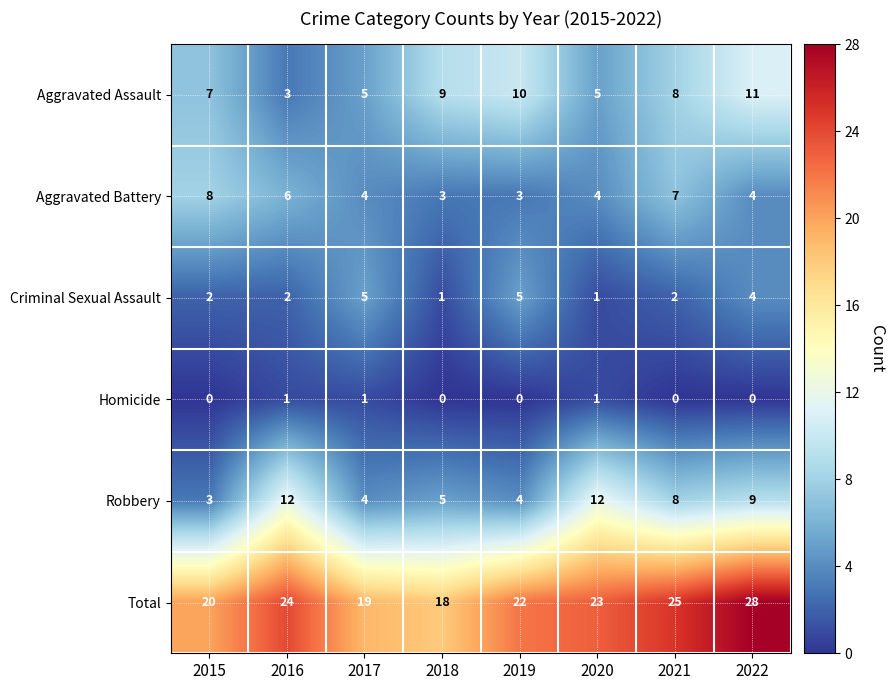

At how many categories does at least one series exceed 16?

8